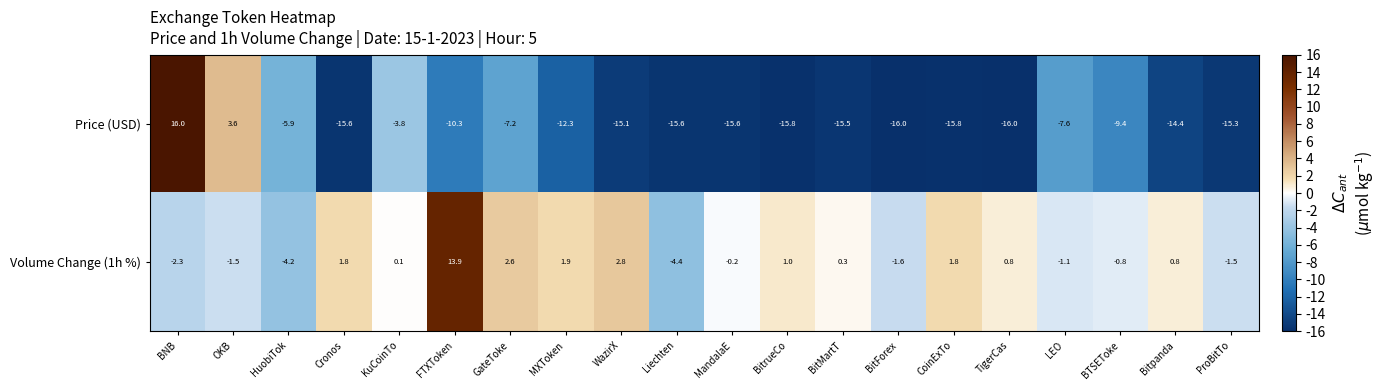

Rank the series by their average value, from highest to lowest.

Volume Change (1h %), Price (USD)